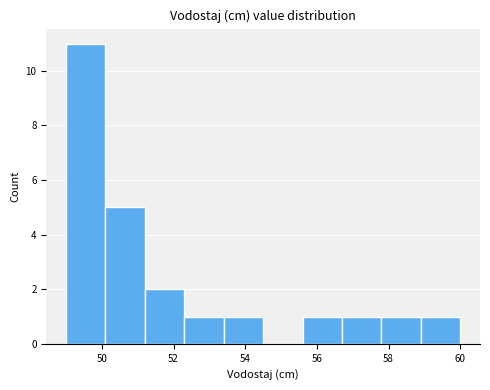

Which range on the x-axis has the tallest bar?

49.0 to 50.1